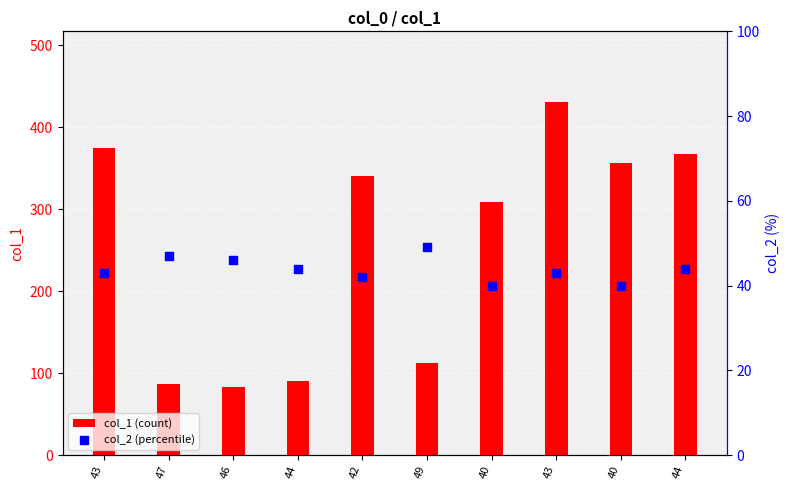

Which series contains the lowest Y value?

col_2 (percentile)